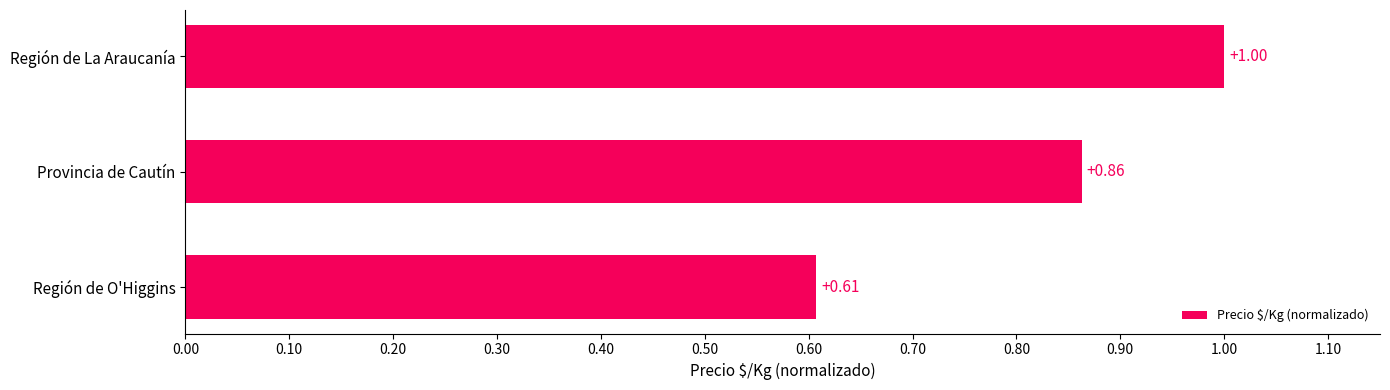

Which has a higher value, Provincia de Cautín or Región de La Araucanía?

Región de La Araucanía